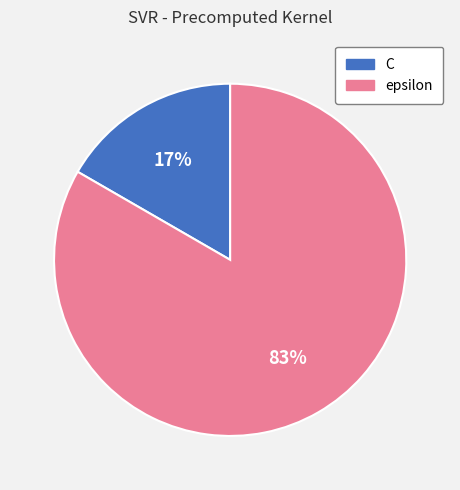

The epsilon slice represents 94% of the pie. True or false?

False